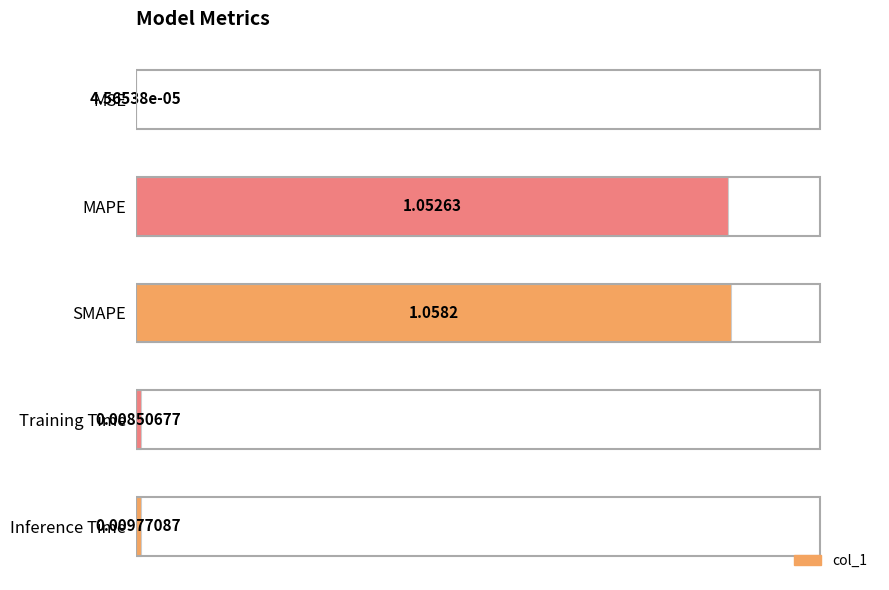

What is the change in value from SMAPE to Inference Time?

-1.0